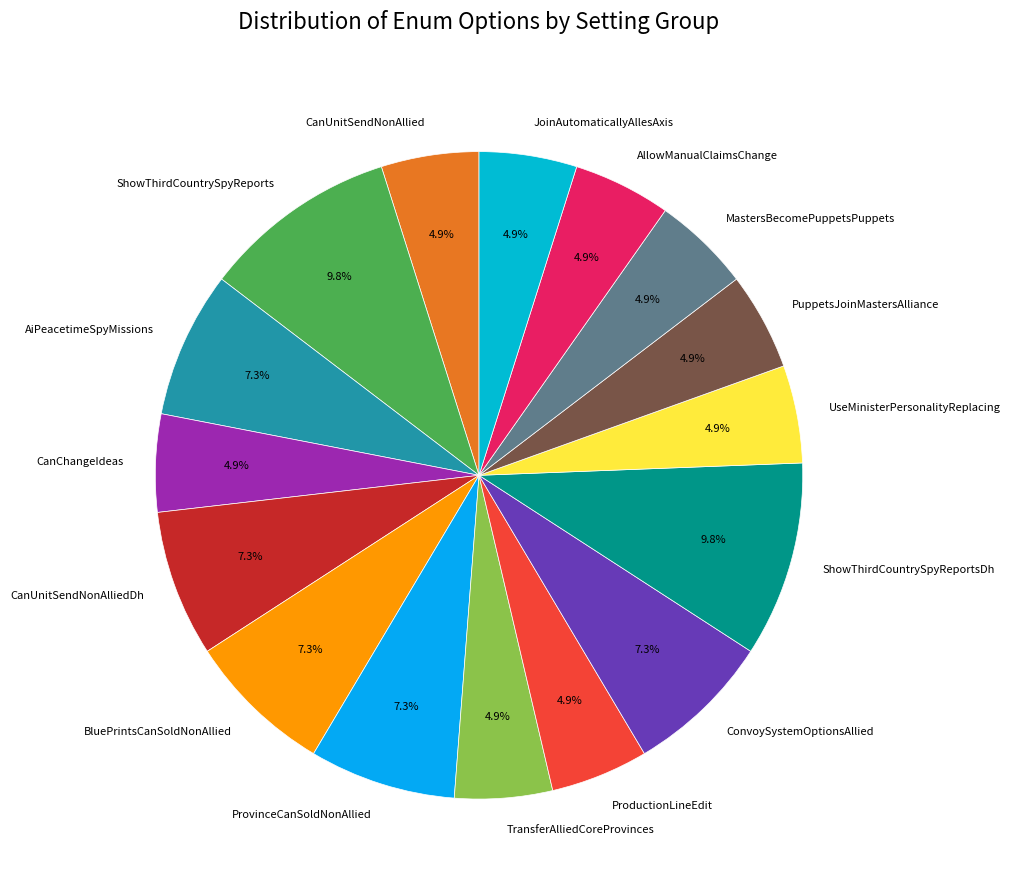

Combined, do MastersBecomePuppetsPuppets and CanUnitSendNonAllied account for over 50%?

No